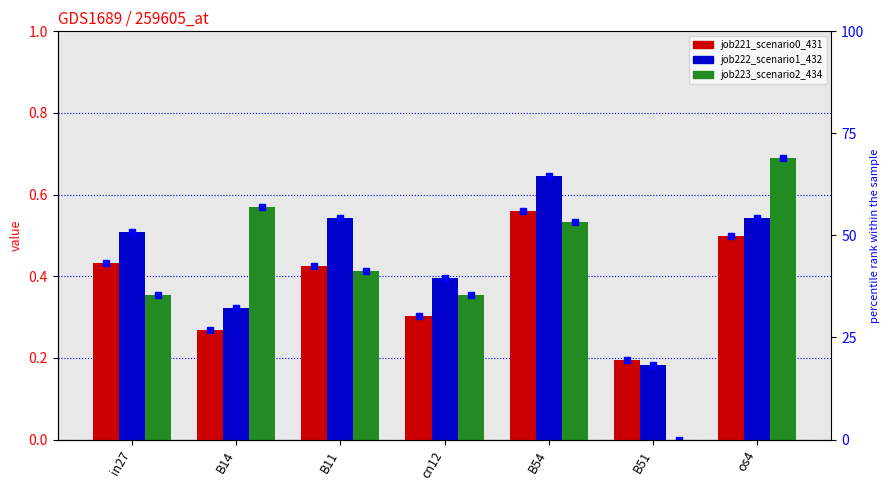

Which series has the largest range (max minus min)?

job223_scenario2_434 (pct)